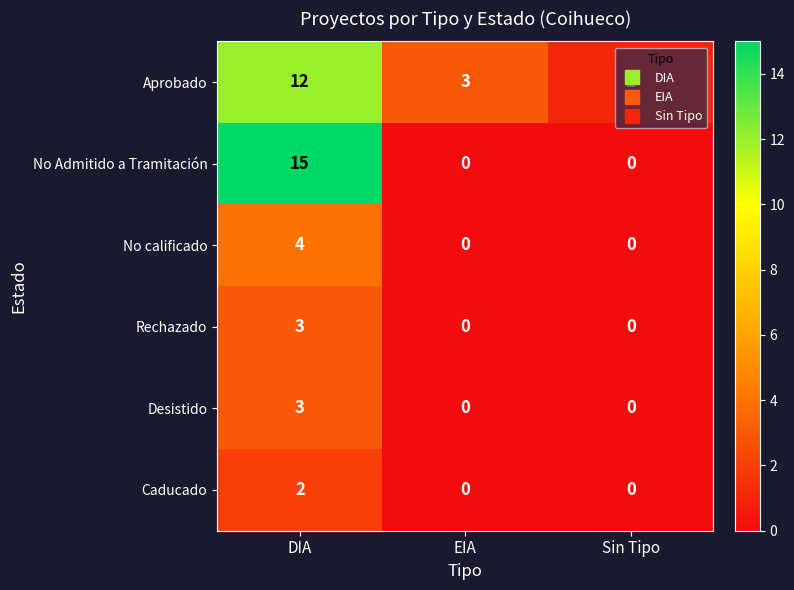

Count the number of categories in the chart.

3